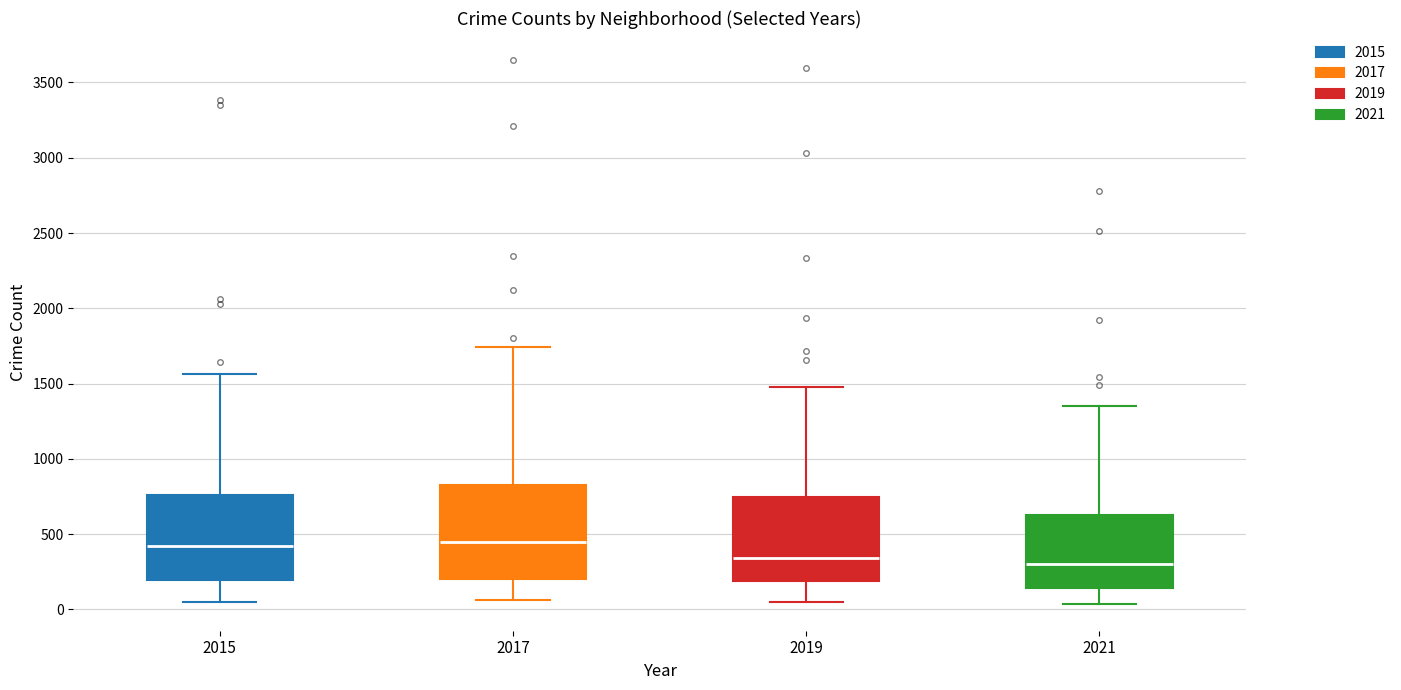

Reading left to right, read every box against the y-axis: the position of its median line, the range the box covers, and the ends of its whiskers. The values are not printed on the chart, so give them approximately, as read against the axis.

2015: median 400, box 200 to 750, whiskers 50 to 1550
2017: median 450, box 200 to 850, whiskers 50 to 1750
2019: median 350, box 200 to 750, whiskers 50 to 1500
2021: median 300, box 150 to 650, whiskers 50 to 1350